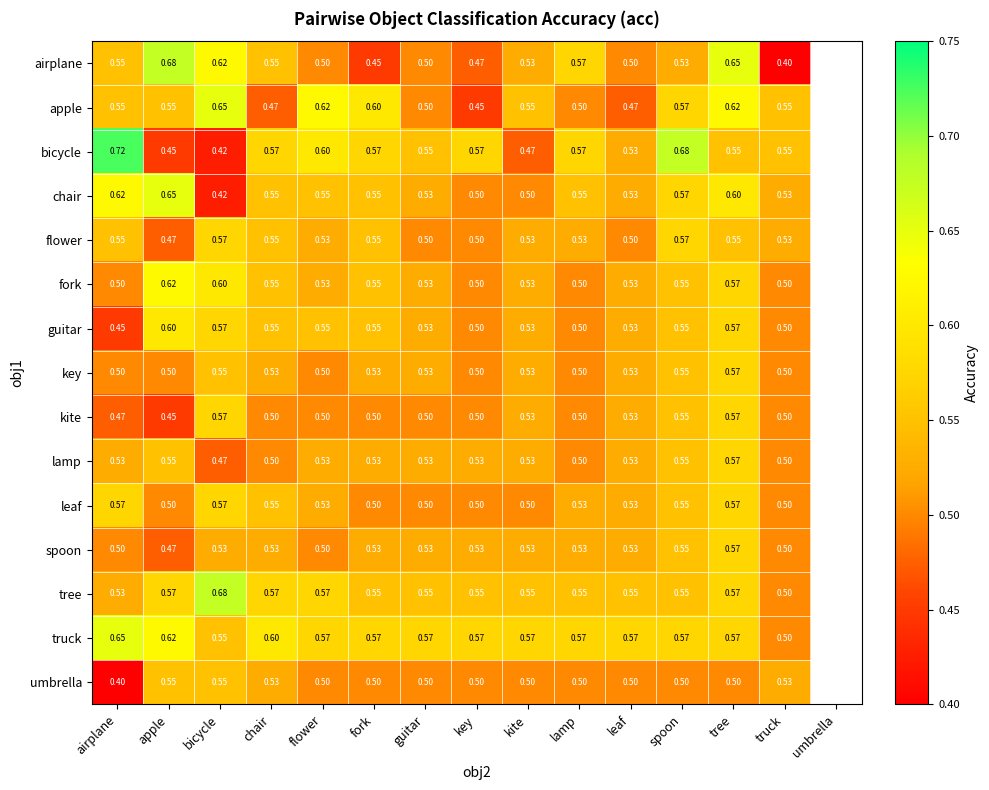

Is the value of leaf at apple greater than the value of fork at apple?

No